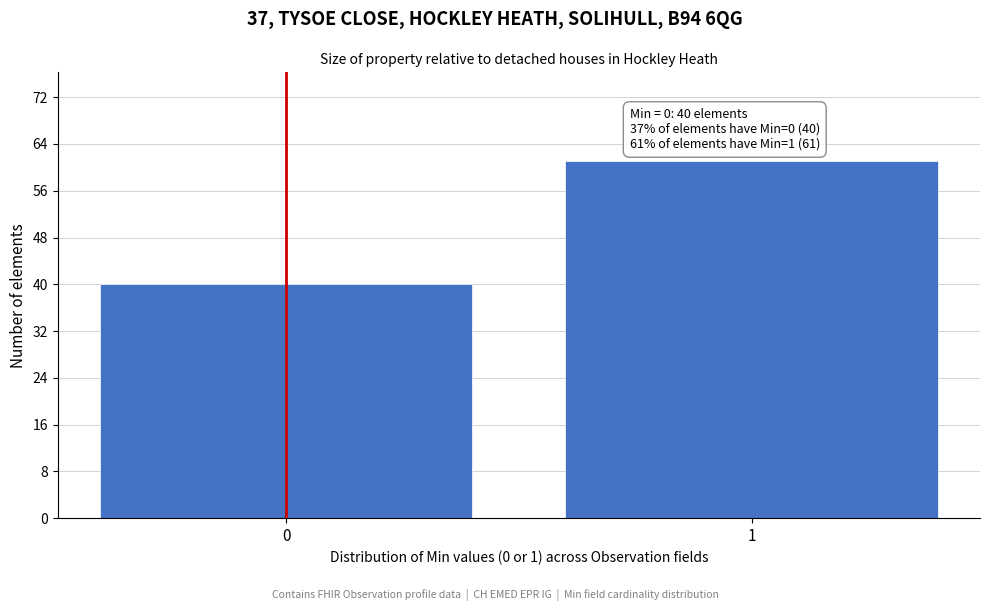

Reading left to right, transcribe all the data shown in this chart.

40	61